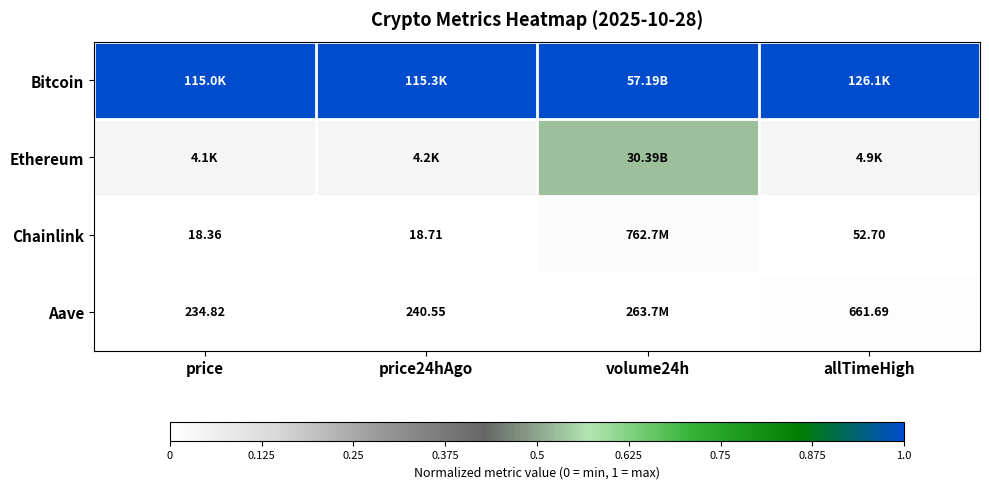

Between price24hAgo and volume24h, which series saw the biggest shift?

Ethereum